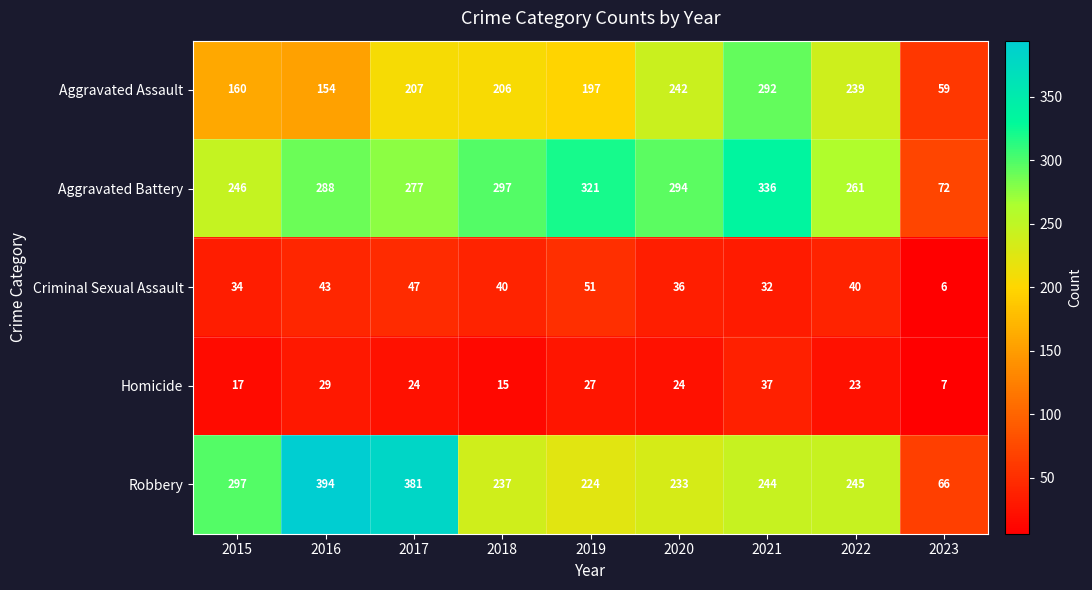

At which label does Homicide reach its minimum?

2023